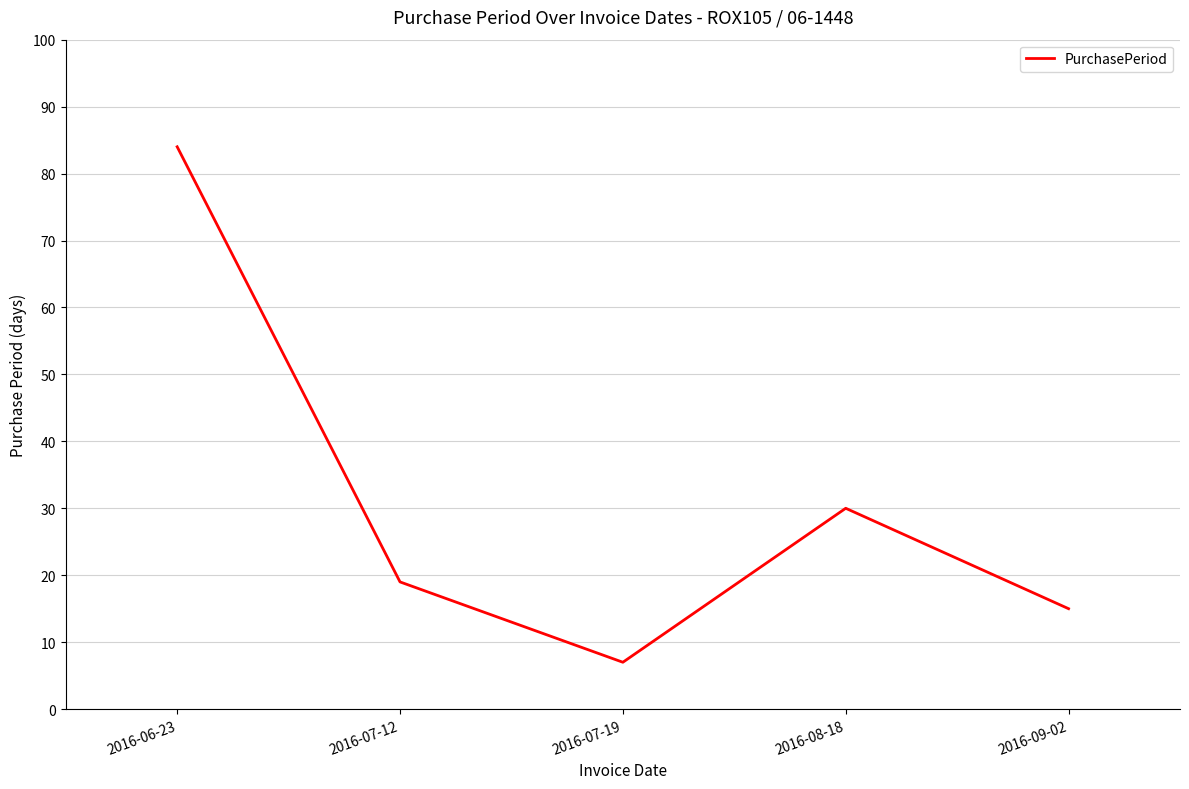

Which category has the highest value across all series?

2016-06-23